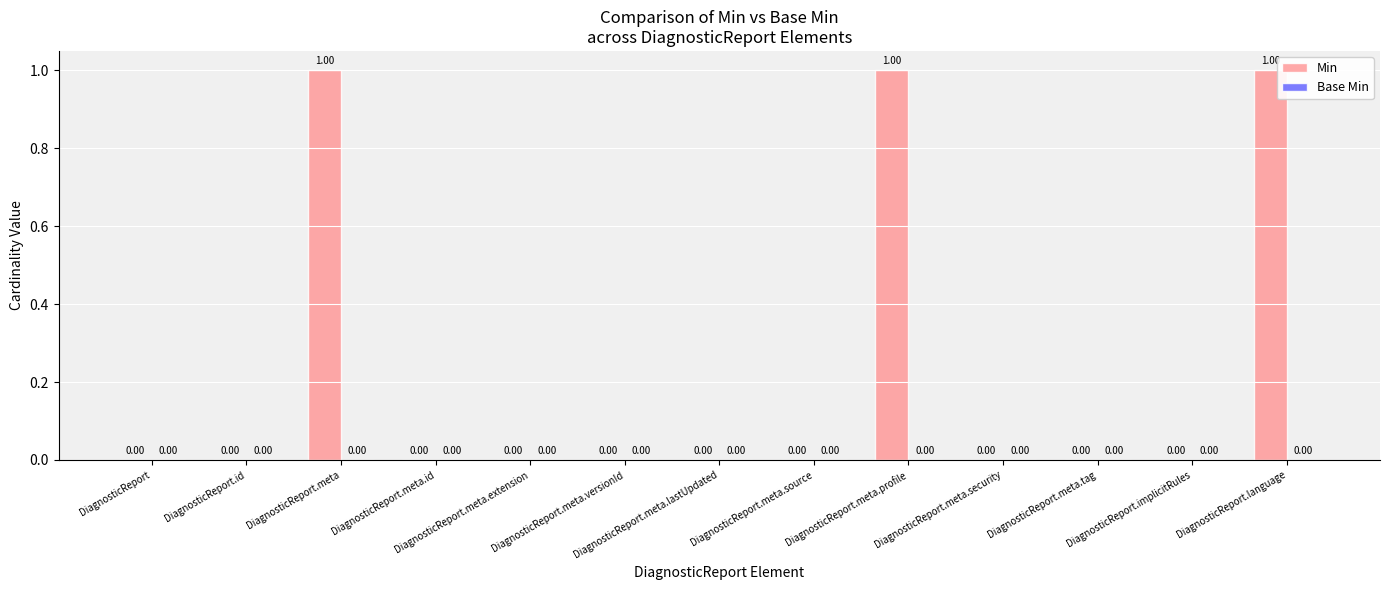

What is the sum of all values?

3